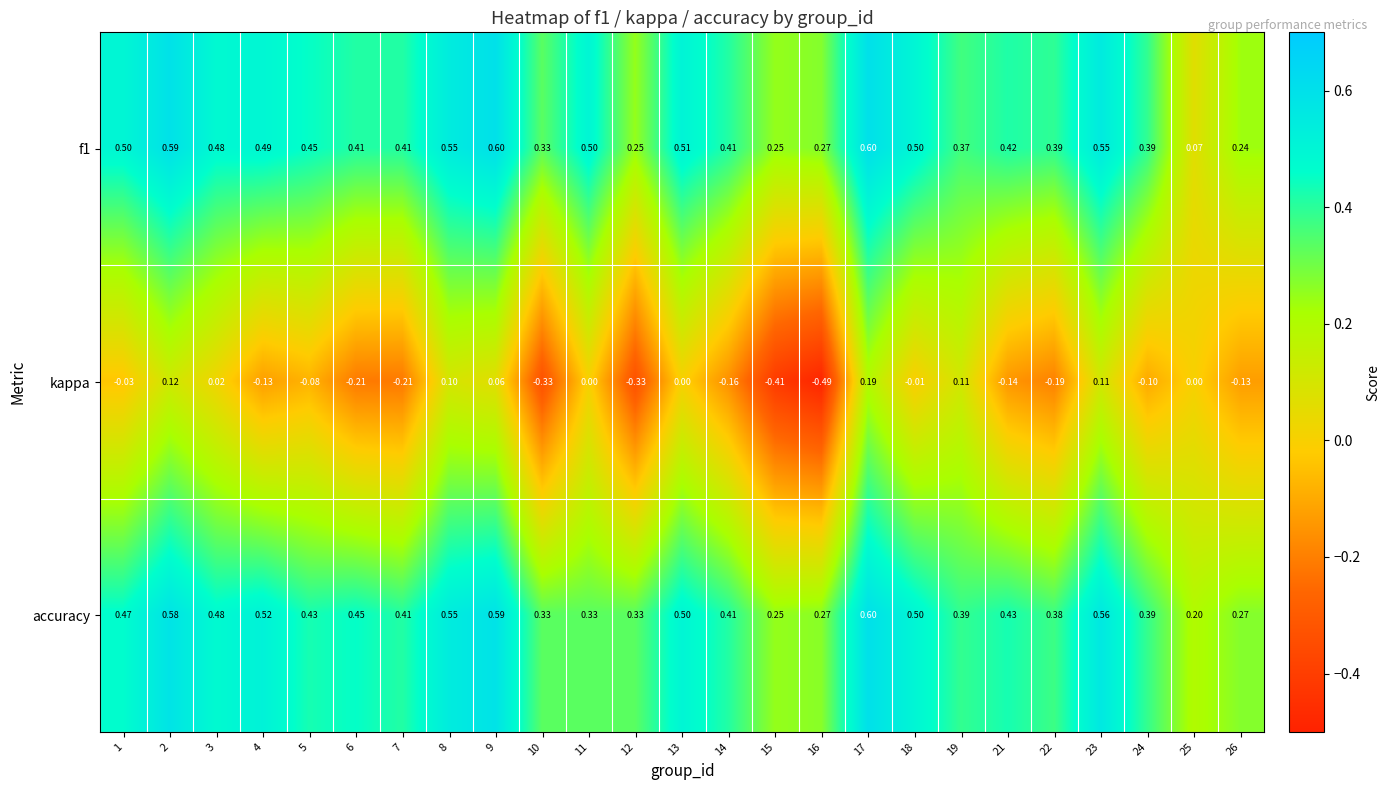

Is the value of kappa at 9 greater than the value of accuracy at 19?

No